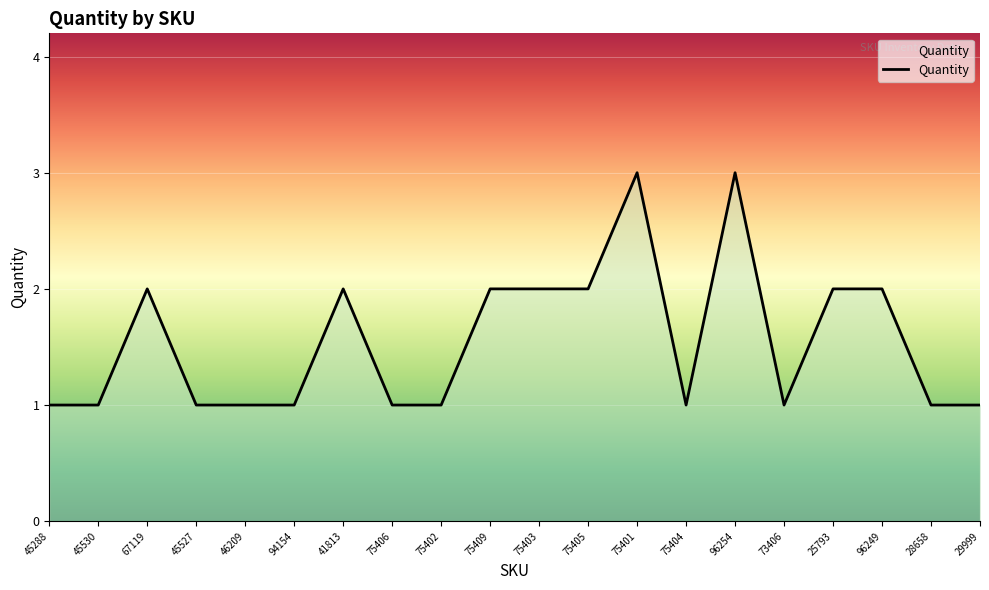

What position from the left is 94154?

6